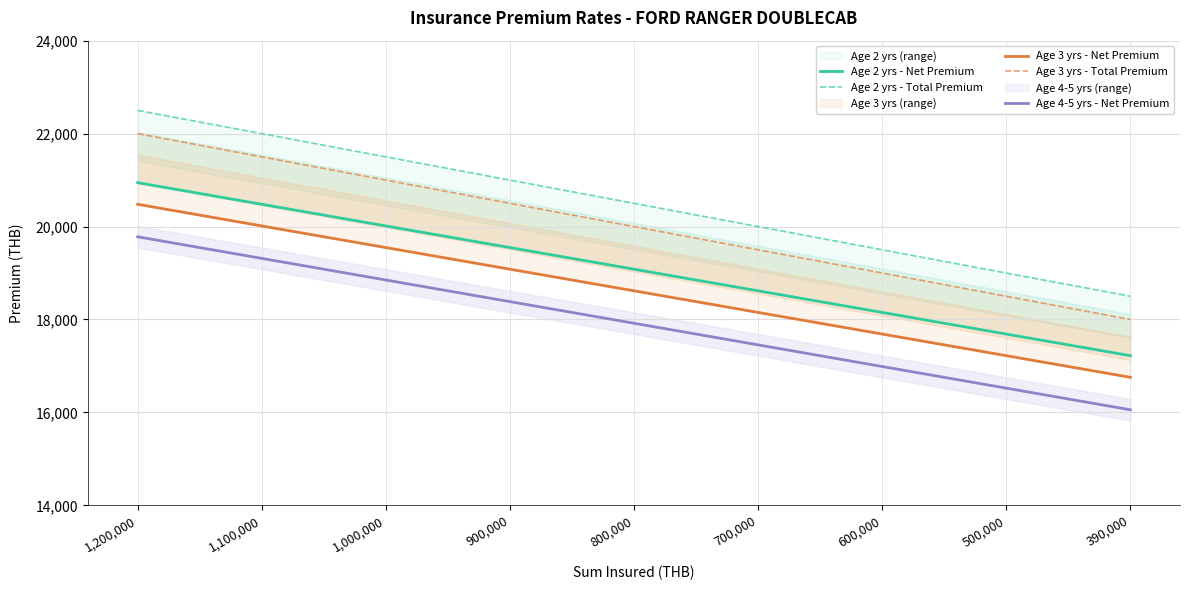

At which category is the sum across all series the highest?

1,200,000